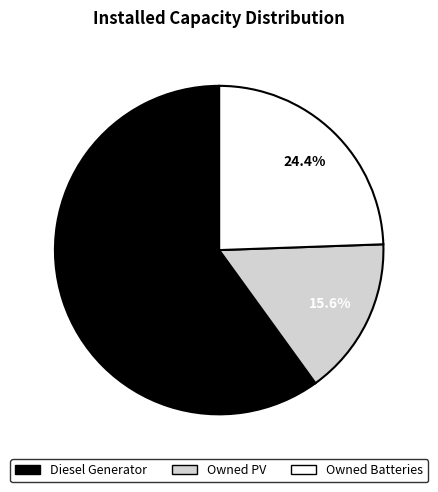

To the nearest percent, what portion does Owned Batteries represent?

24%